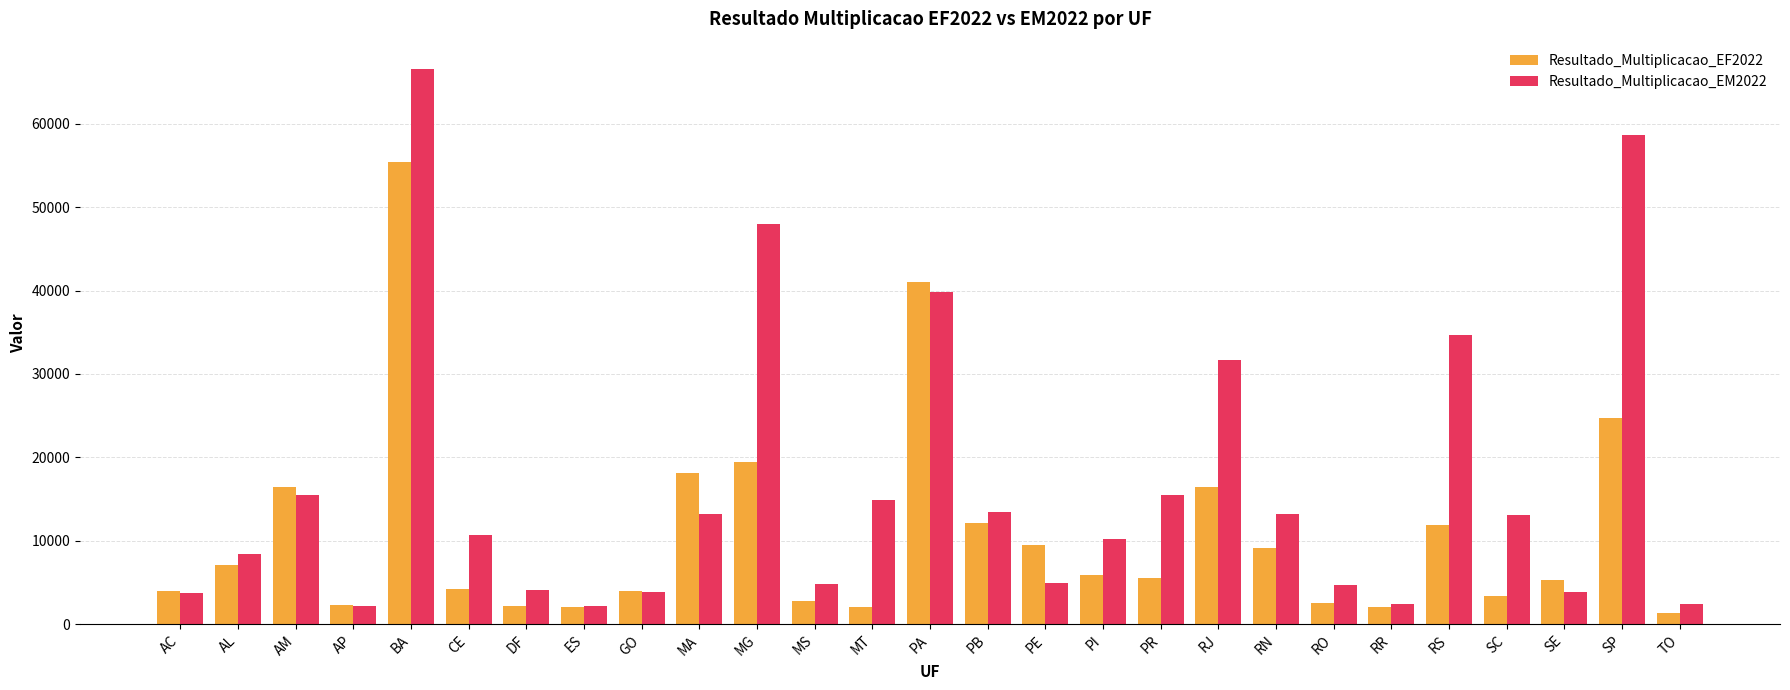

The Resultado_Multiplicacao_EF2022 series shows 4623 at AL. True or false?

False